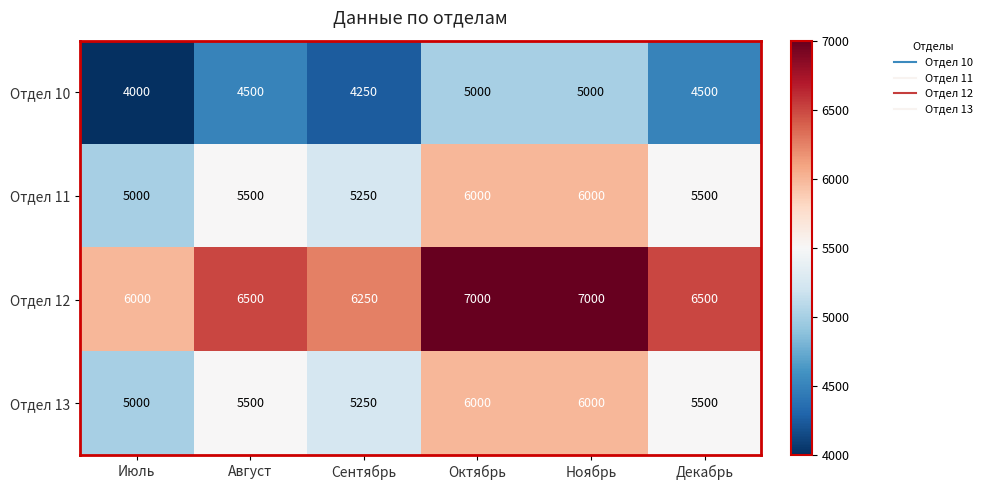

Count the number of data series in this chart.

4